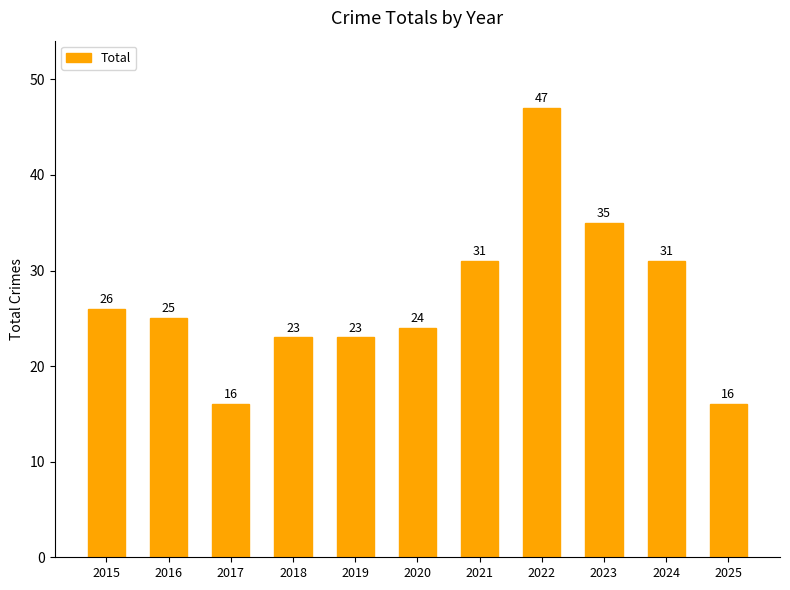

Reading left to right, list all the values displayed in this chart.

26	25	16	23	23	24	31	47	35	31	16